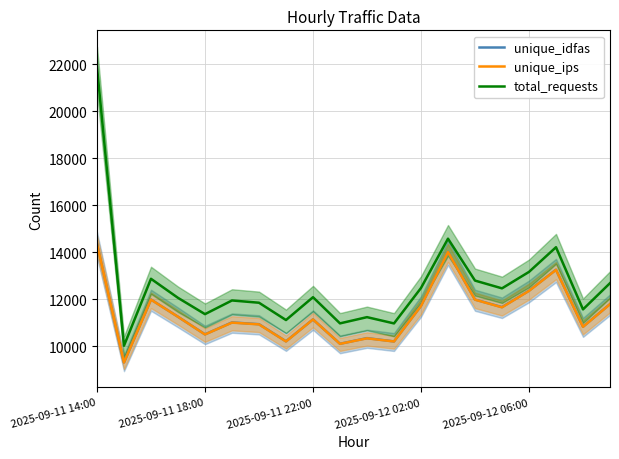

Which series changed the most between 6 and 11?

total_requests